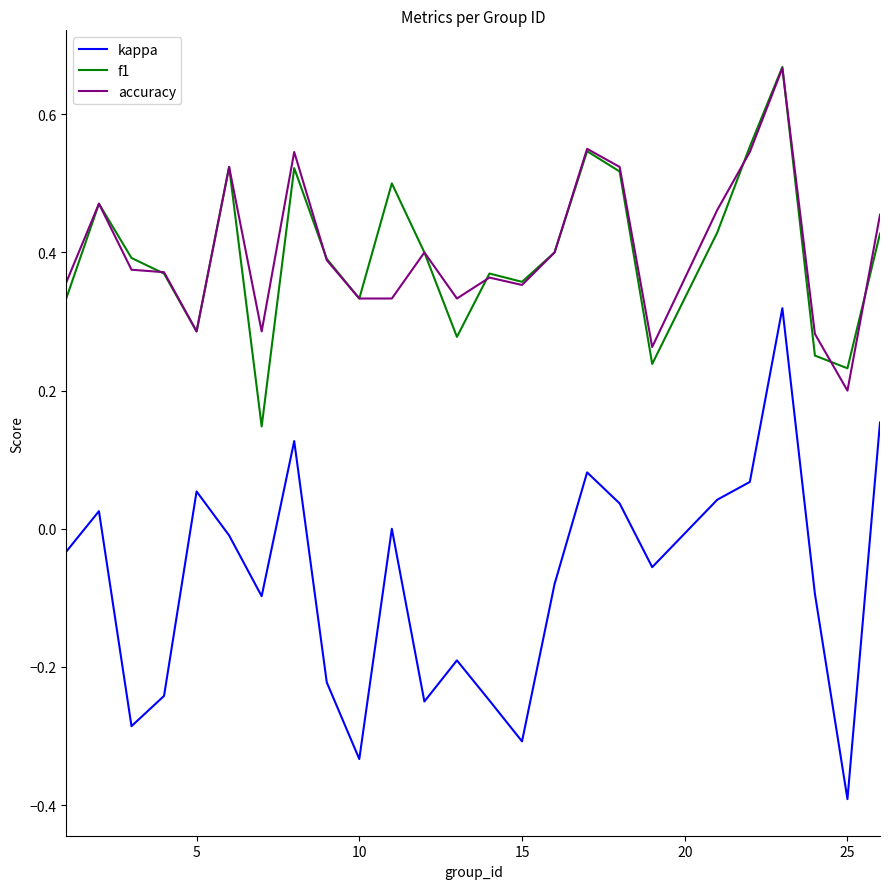

How many lines are shown in the chart?

3